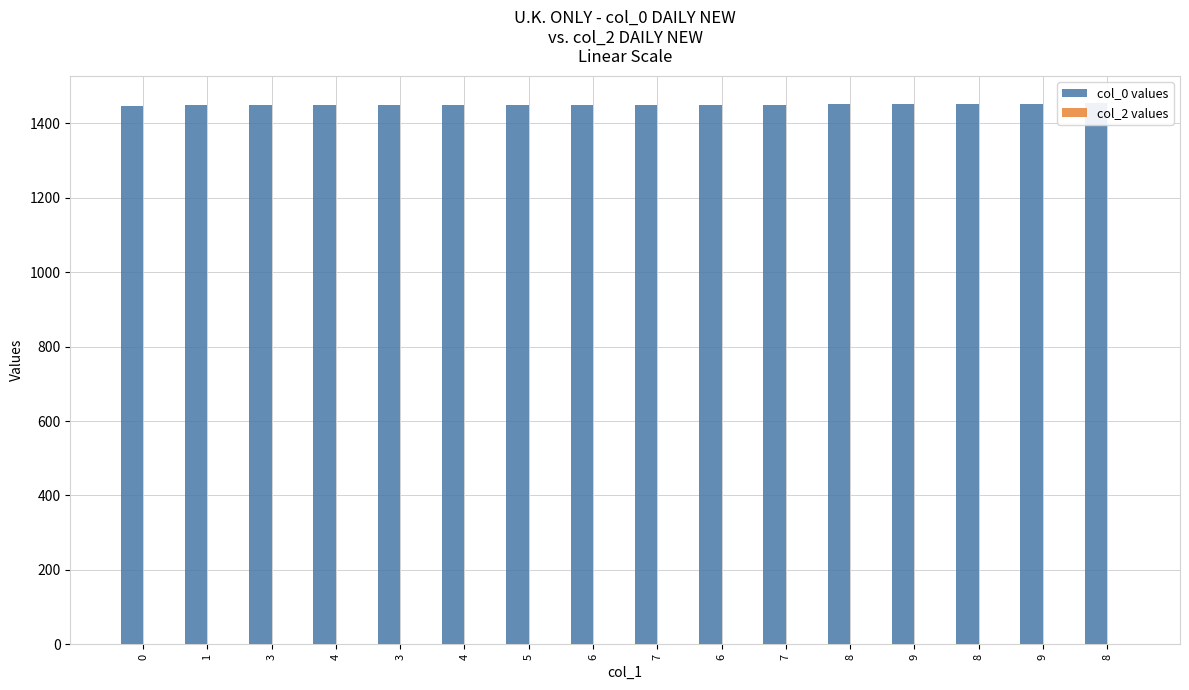

Reading left to right, list all the values displayed in this chart.

col_0 values: 0=1445.0	1=1447.2	3=1447.3	4=1447.4	3=1447.4	4=1447.4	5=1447.6	6=1448.1	7=1448.3	6=1449.5	7=1449.6	8=1450.4	9=1451.4	8=1451.4	9=1452.2	8=1453.4
col_2 values: 0=0.0	1=0.0	3=0.0	4=0.0	3=0.0	4=0.0	5=0.0	6=0.0	7=0.0	6=0.0	7=0.0	8=0.0	9=0.0	8=0.0	9=0.0	8=0.0